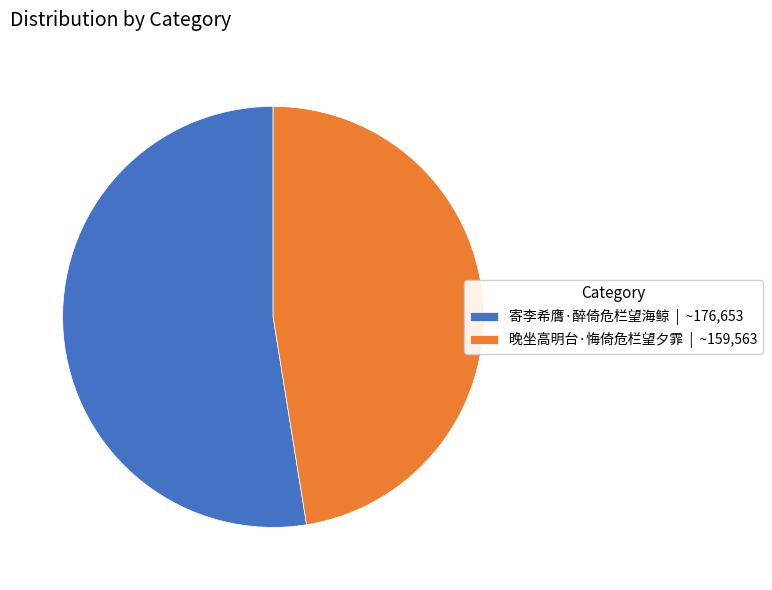

What is the ratio of the value at 晚坐高明台·悔倚危栏望夕霏 to the value at 寄李希膺·醉倚危栏望海鲸?

0.9